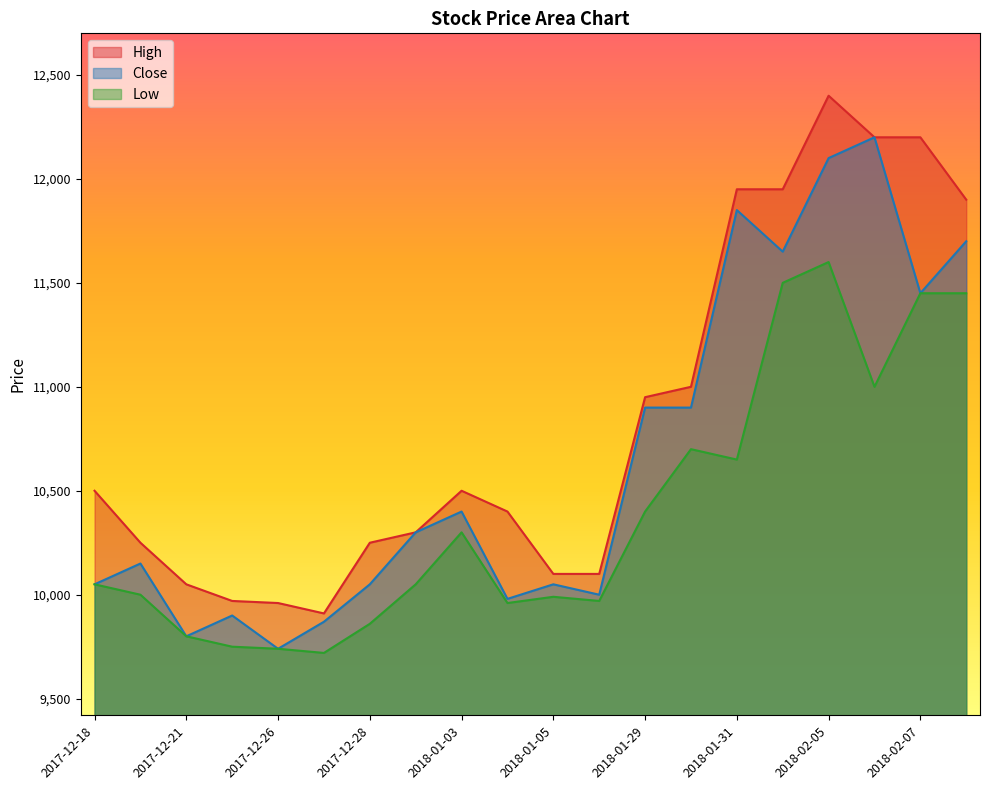

What is the label of the 16th point from the right?

2017-12-26